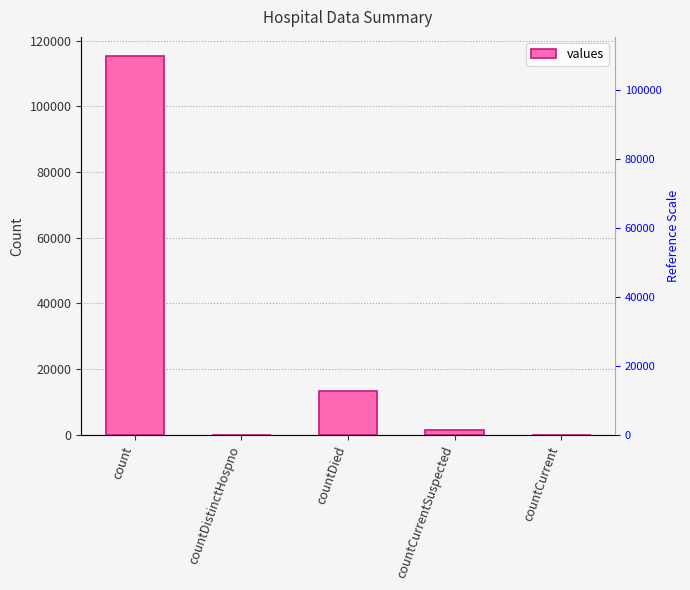

List the labels in order of value, smallest first.

countDistinctHospno, countCurrent, countCurrentSuspected, countDied, count